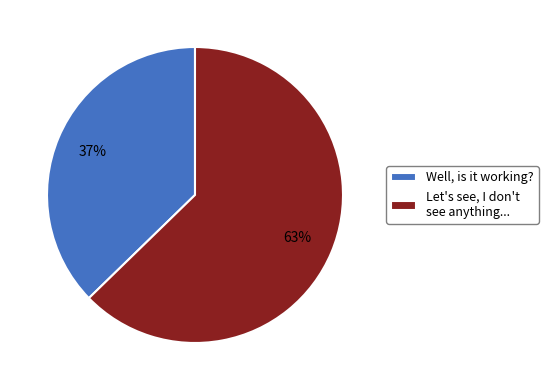

How many slices are in this pie chart?

2